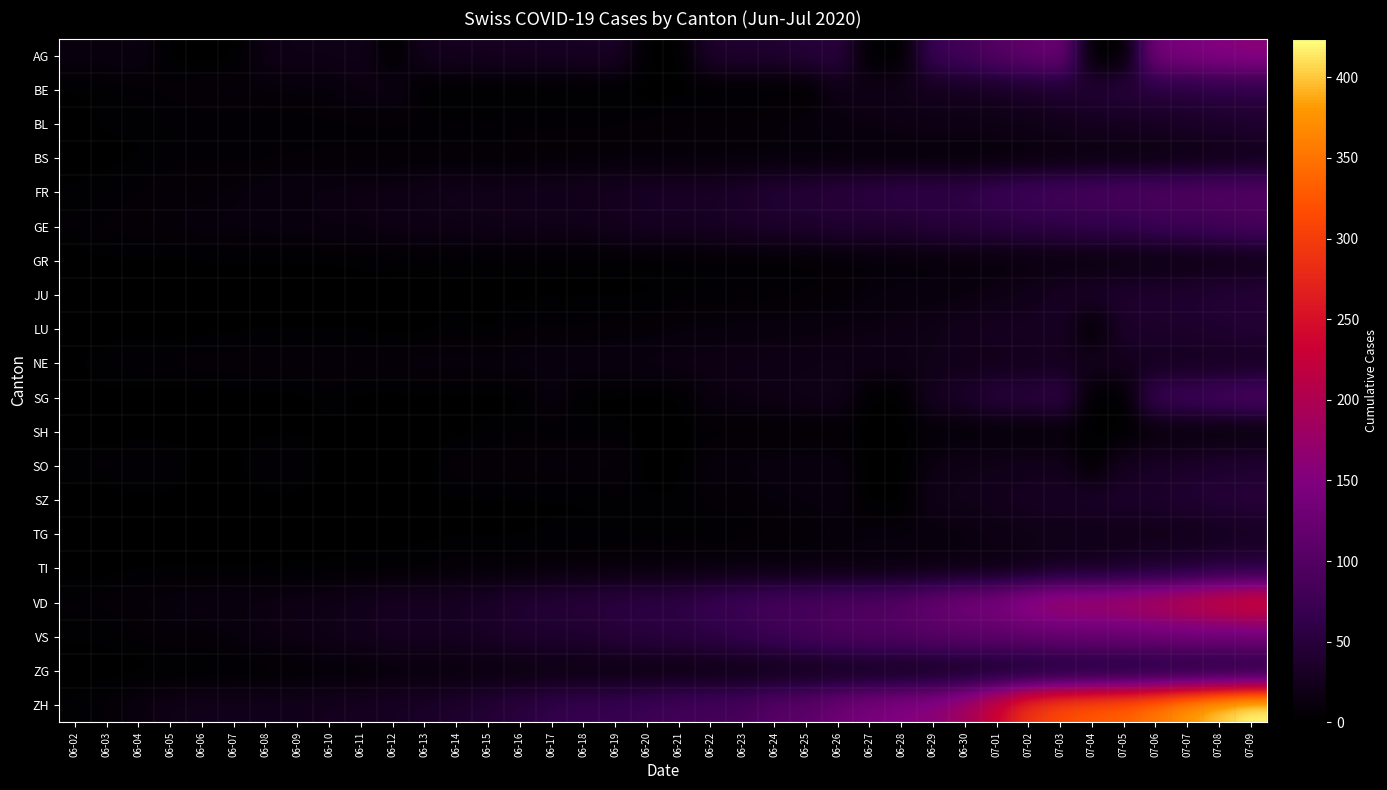

What is the total value across all series at 07-08?

1627